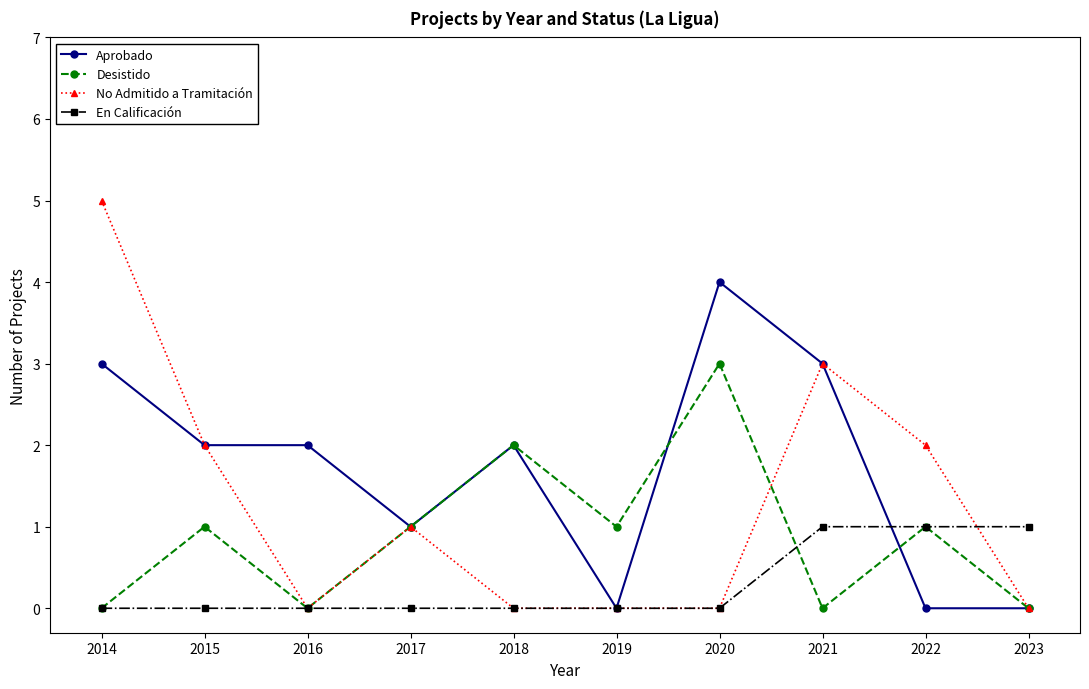

At which category is the sum across all series the highest?

2014